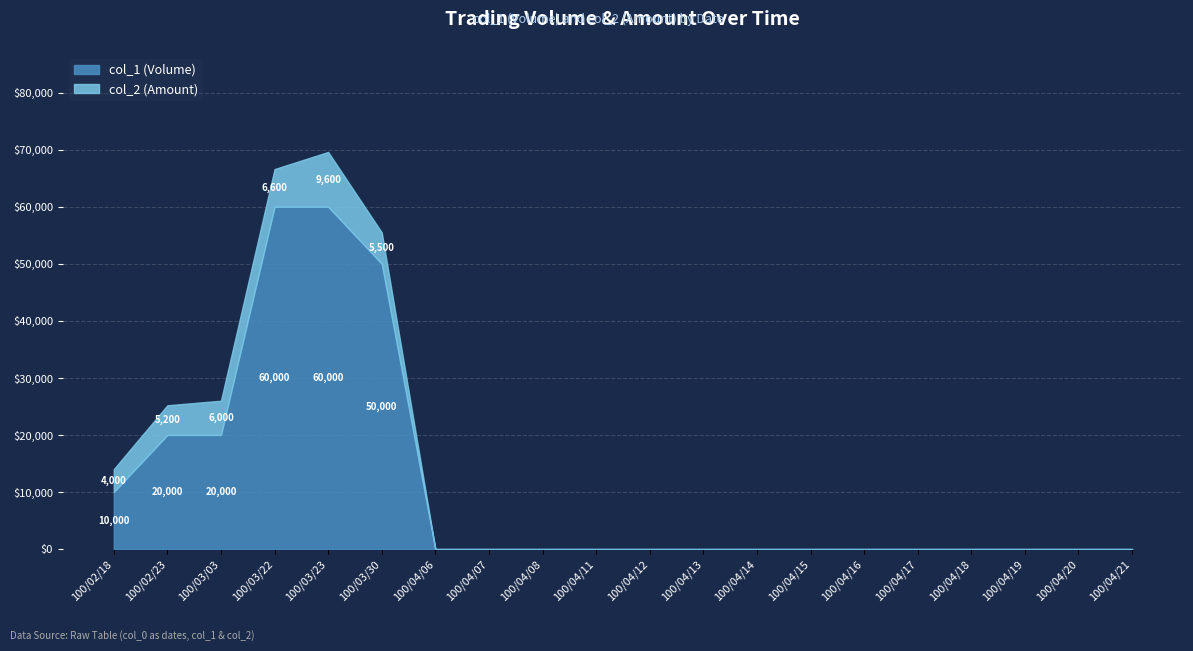

What is the difference between the highest and lowest values at 100/02/23?

14800